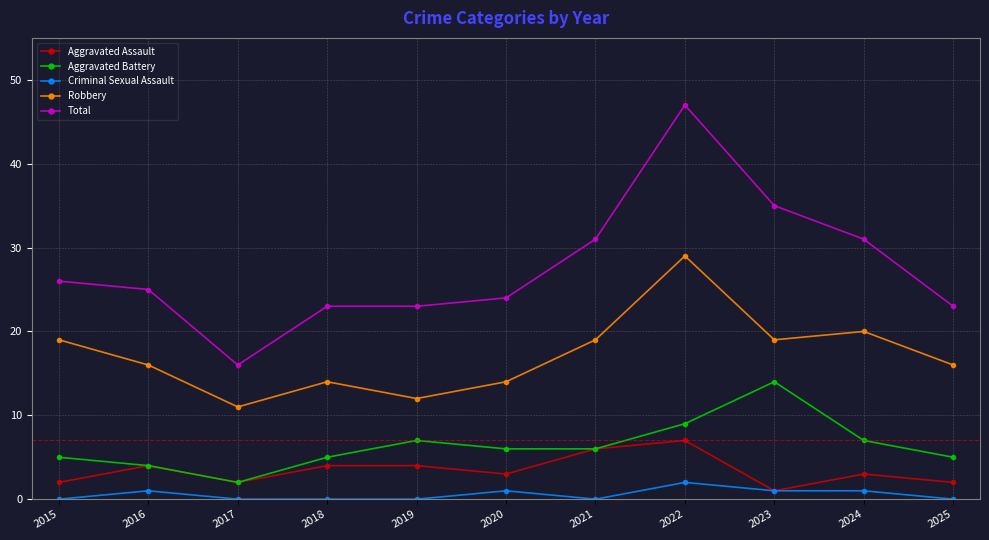

Which series has the largest range (max minus min)?

Total